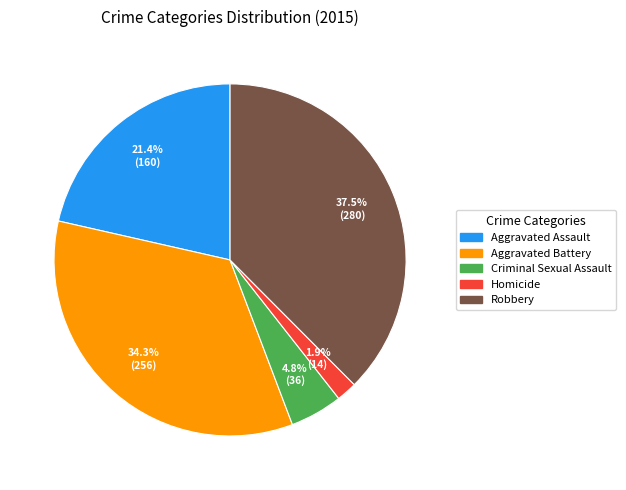

Does Criminal Sexual Assault account for over 50% of the chart?

No